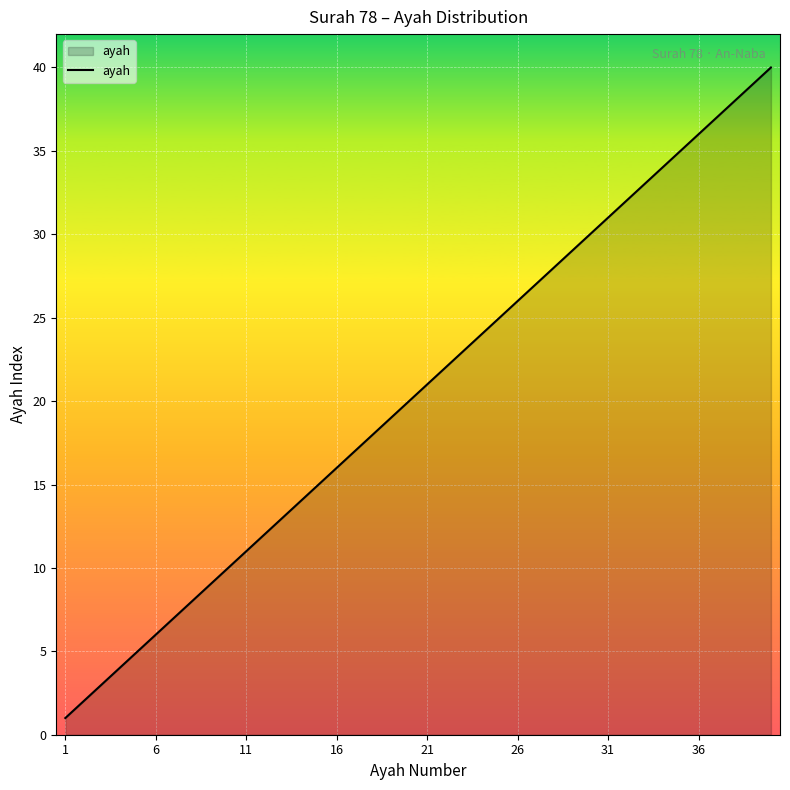

How many categories are shown in the chart?

40